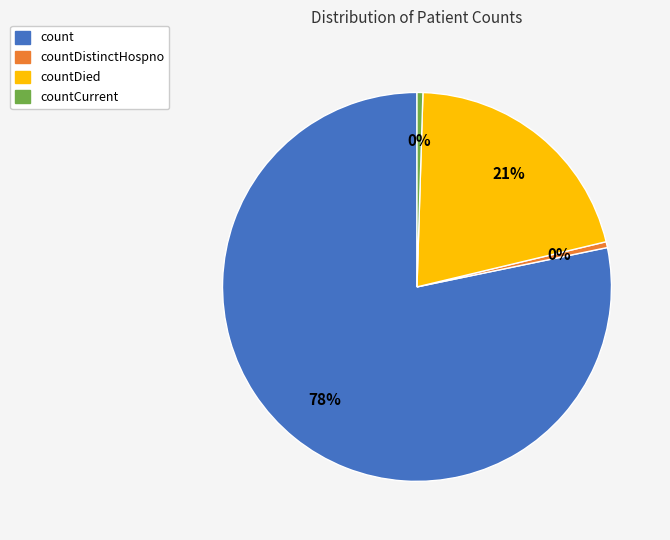

Does any single category account for the majority?

Yes